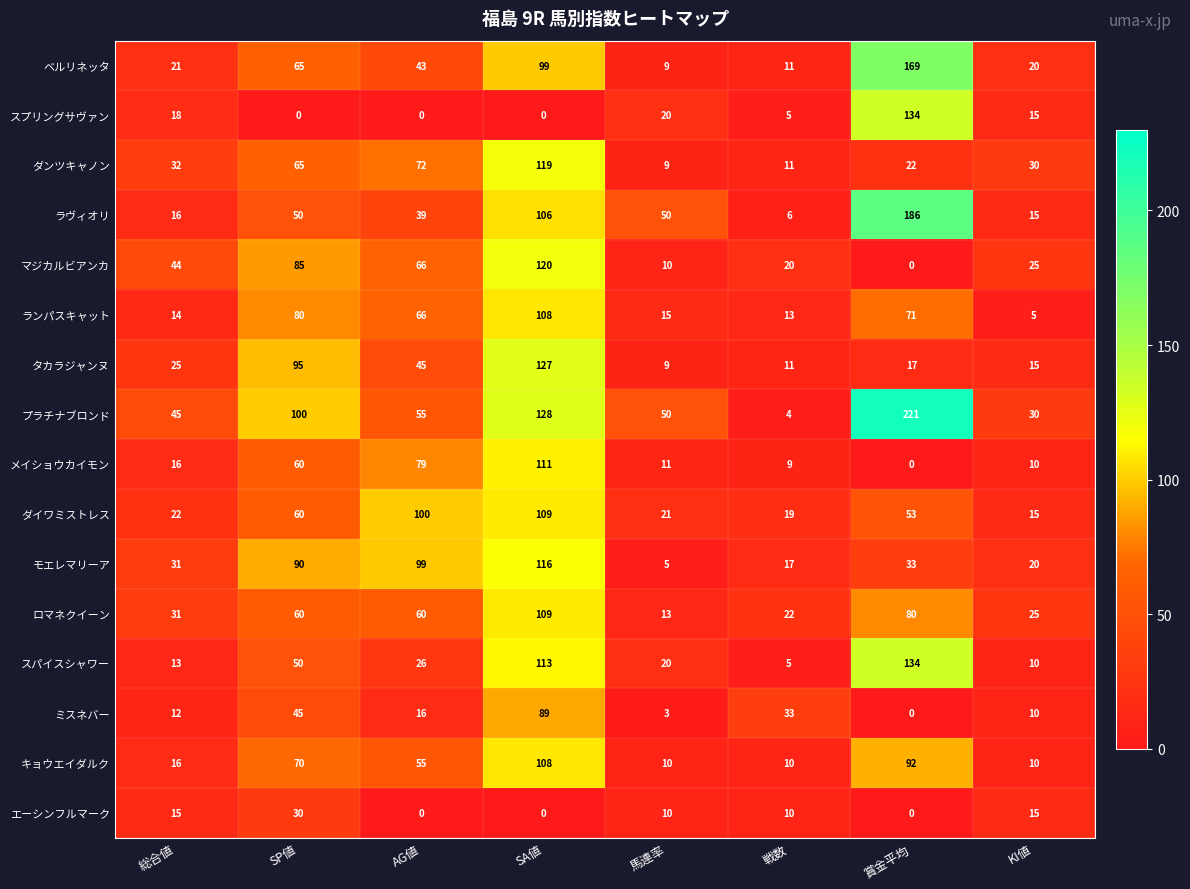

True or false: ダンツキャノン has a value of 19 at 戦数.

False